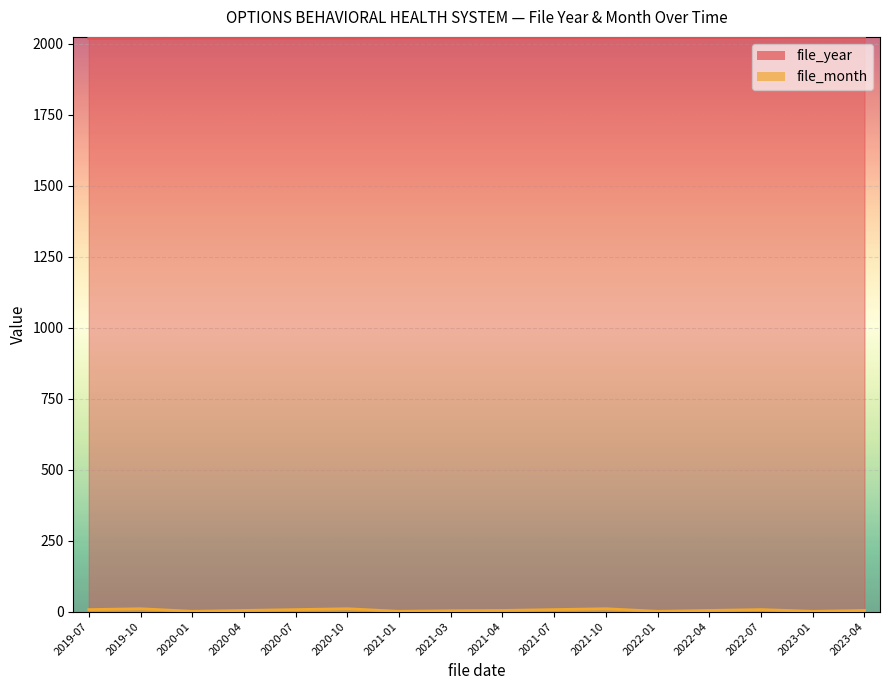

Reading left to right, transcribe all the data shown in this chart.

file_year: 2019	2019	2020	2020	2020	2020	2021	2021	2021	2021	2021	2022	2022	2022	2023	2023
file_month: 7	10	1	4	7	10	1	3	4	7	10	1	4	7	1	4